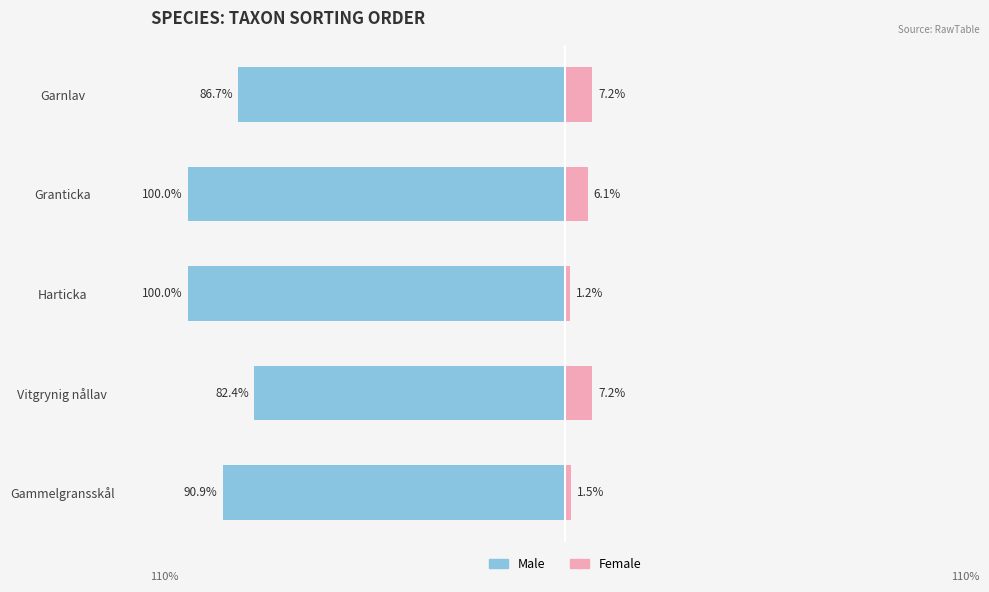

Reading left to right, list all the values displayed in this chart.

Male: -90.9	-82.4	-100.0	-100.0	-86.7
Female: 1.5	7.2	1.2	6.1	7.2